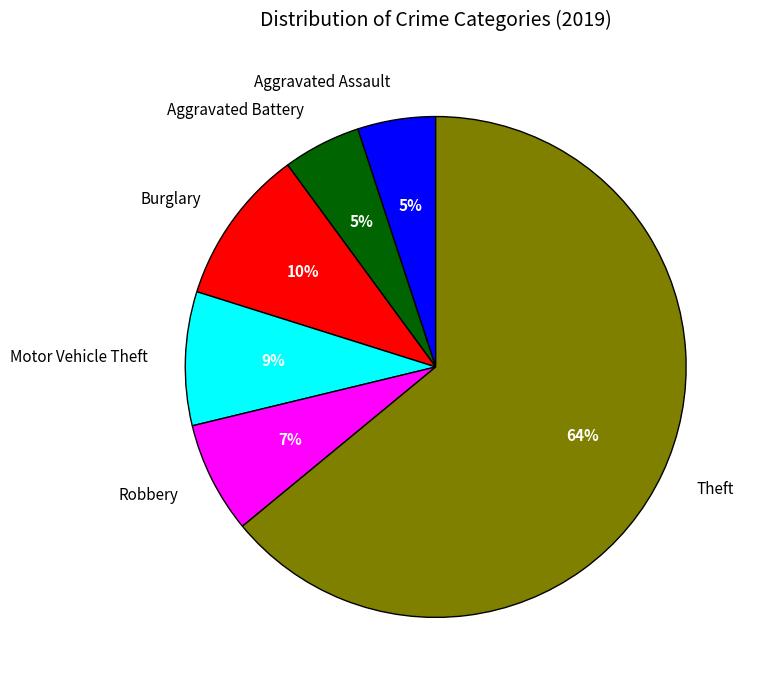

To the nearest percent, what portion does Motor Vehicle Theft represent?

9%